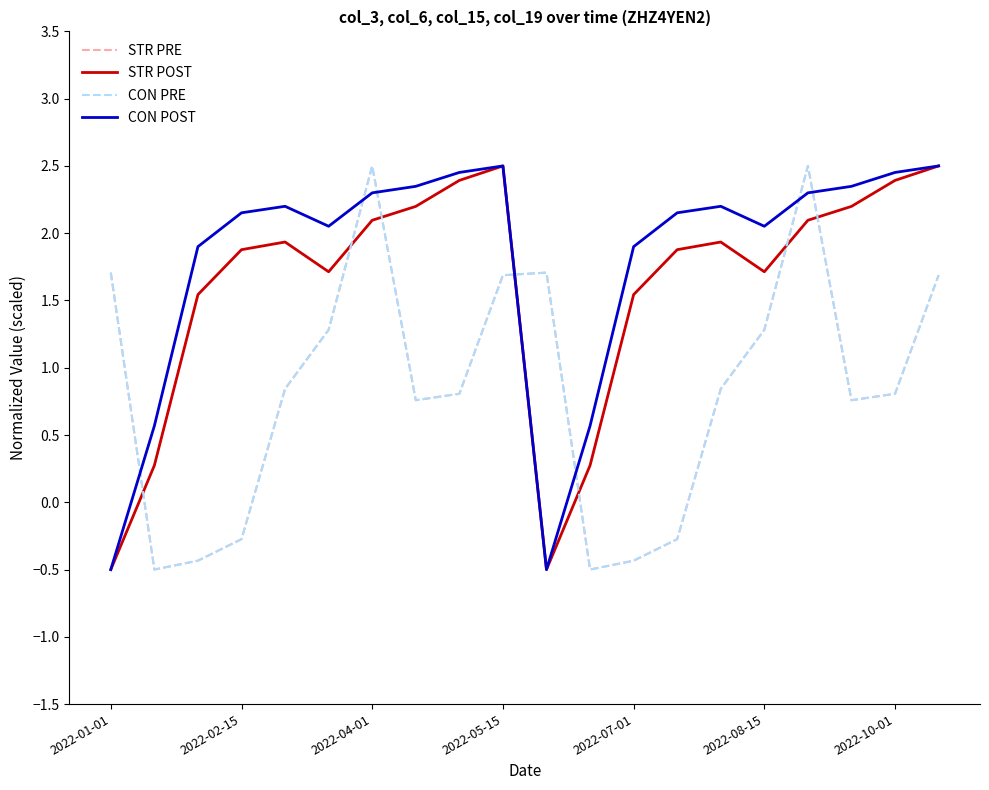

Does the chart have visible grid lines?

No